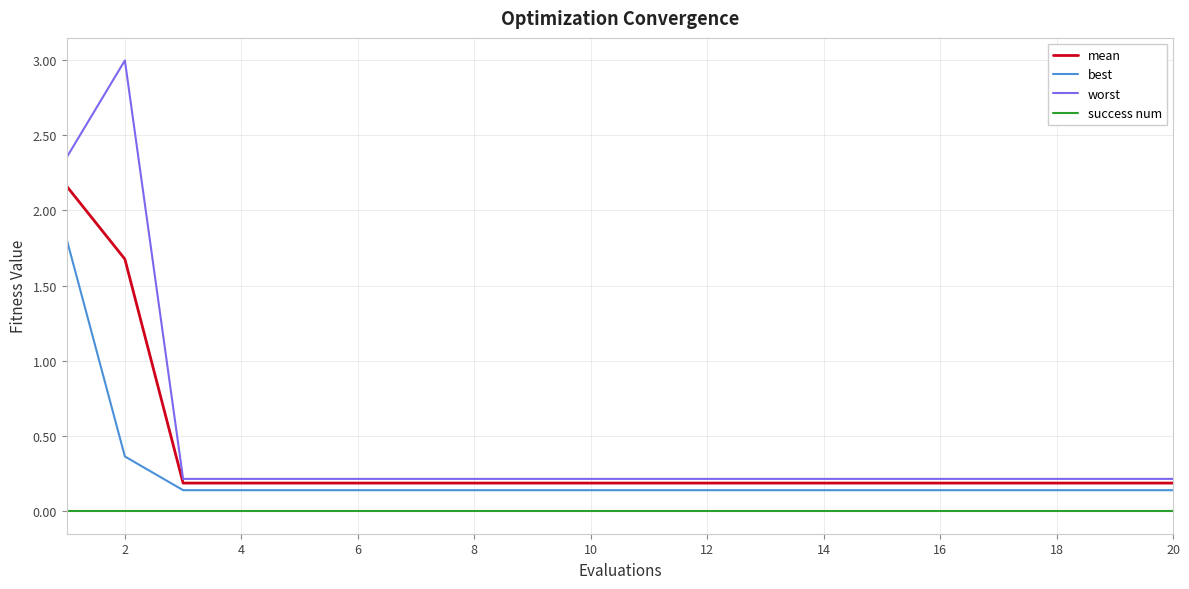

At how many categories does at least one series exceed 2?

2